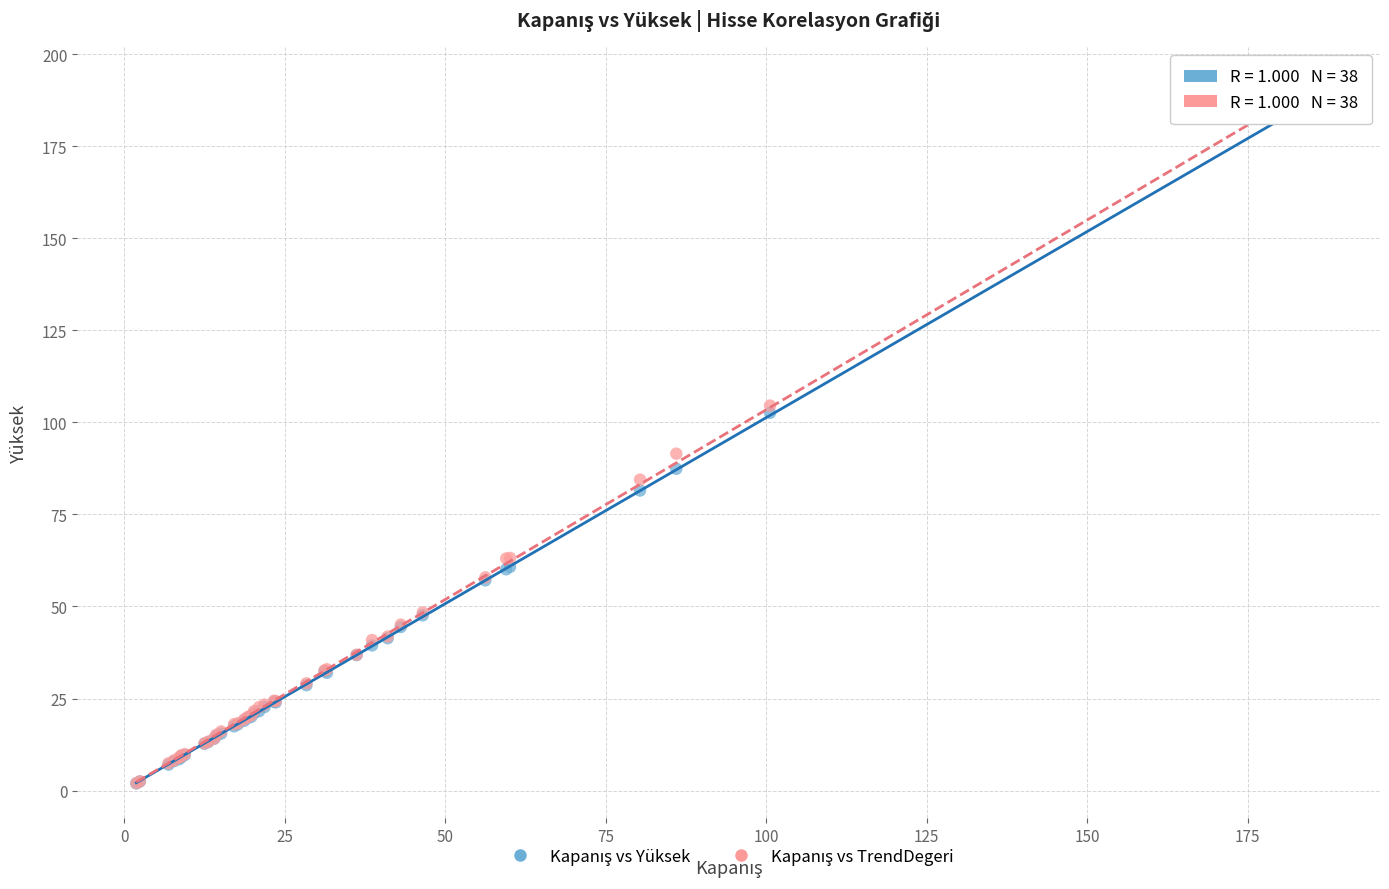

Across all series, what Y value is closest to 96?

91.5